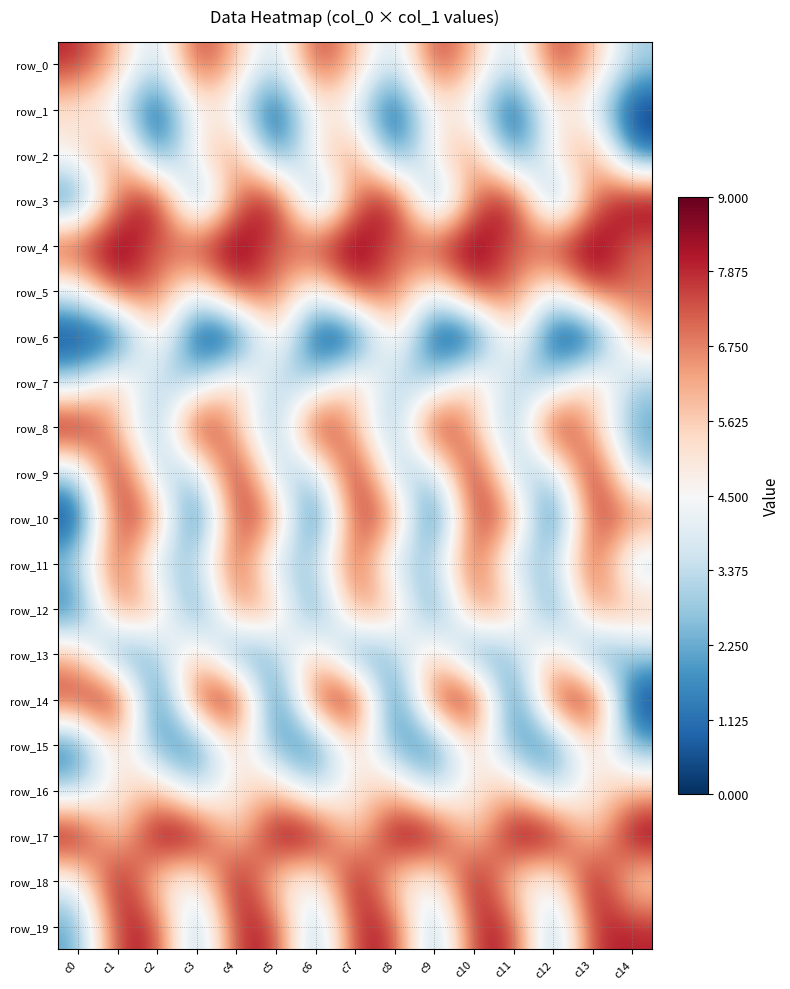

What is the difference between the second highest and second lowest values in the row_18 series?

5